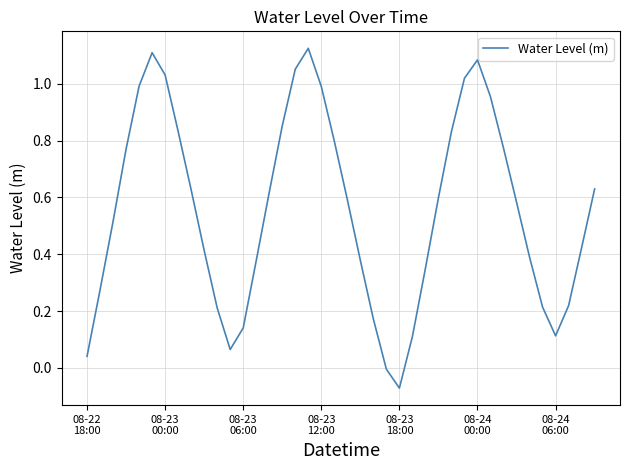

How many lines are shown in the chart?

1